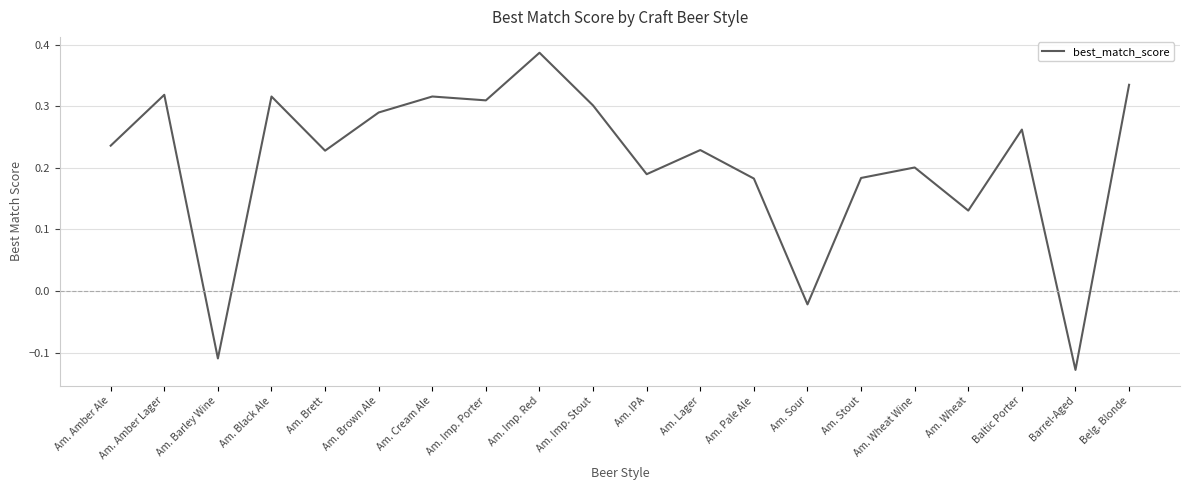

Which category has the highest value across all series?

Am. Imp. Red